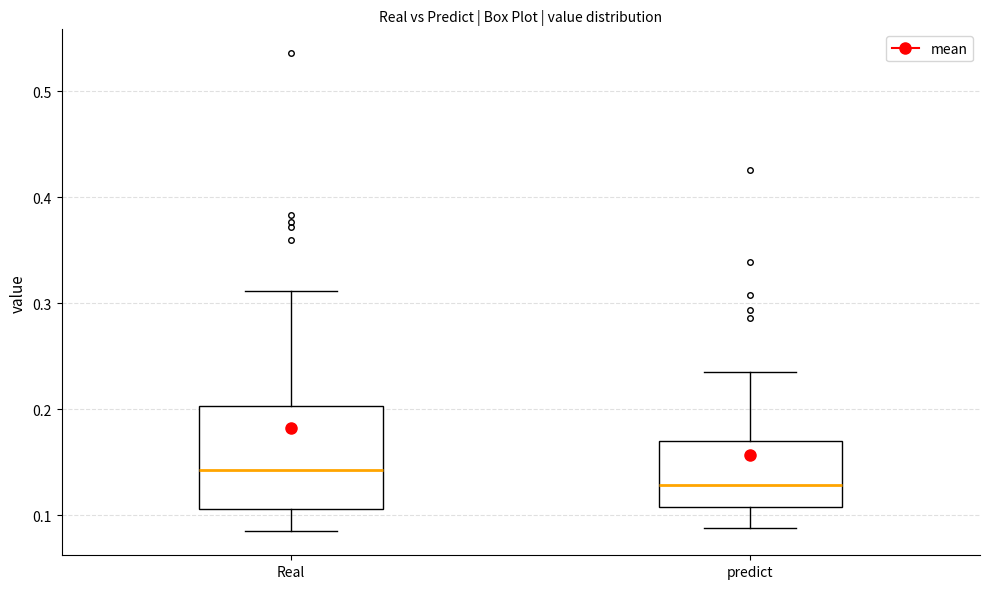

Where is the upper edge of the box for predict on the y-axis? The values are not printed on the chart, so give them approximately, as read against the axis.

0.17